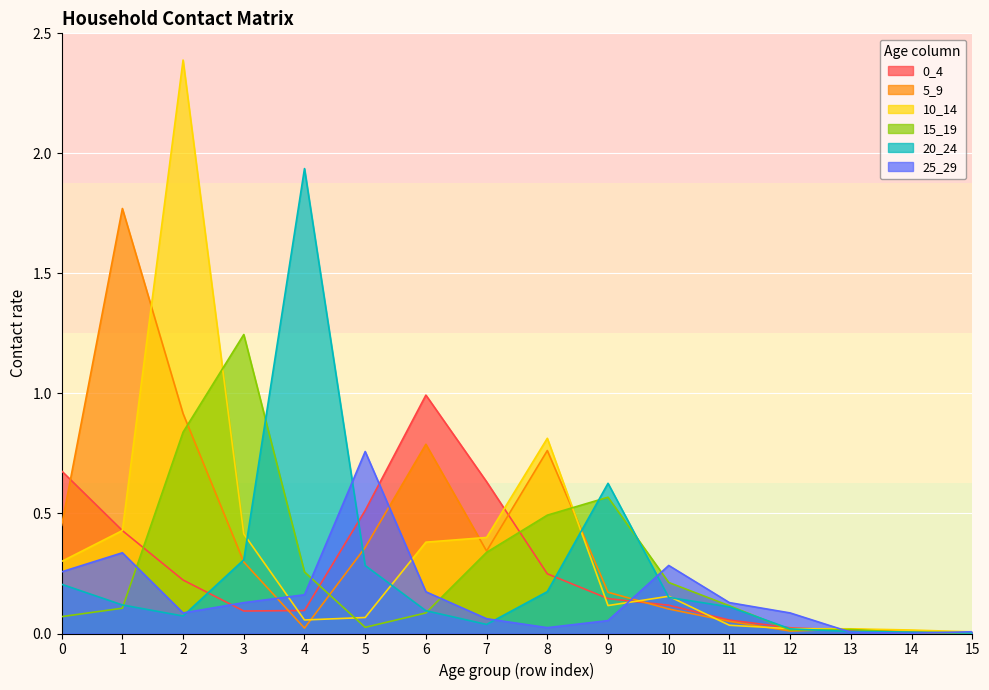

Between which two adjacent categories do 15_19 and 5_9 first intersect?

2 and 3